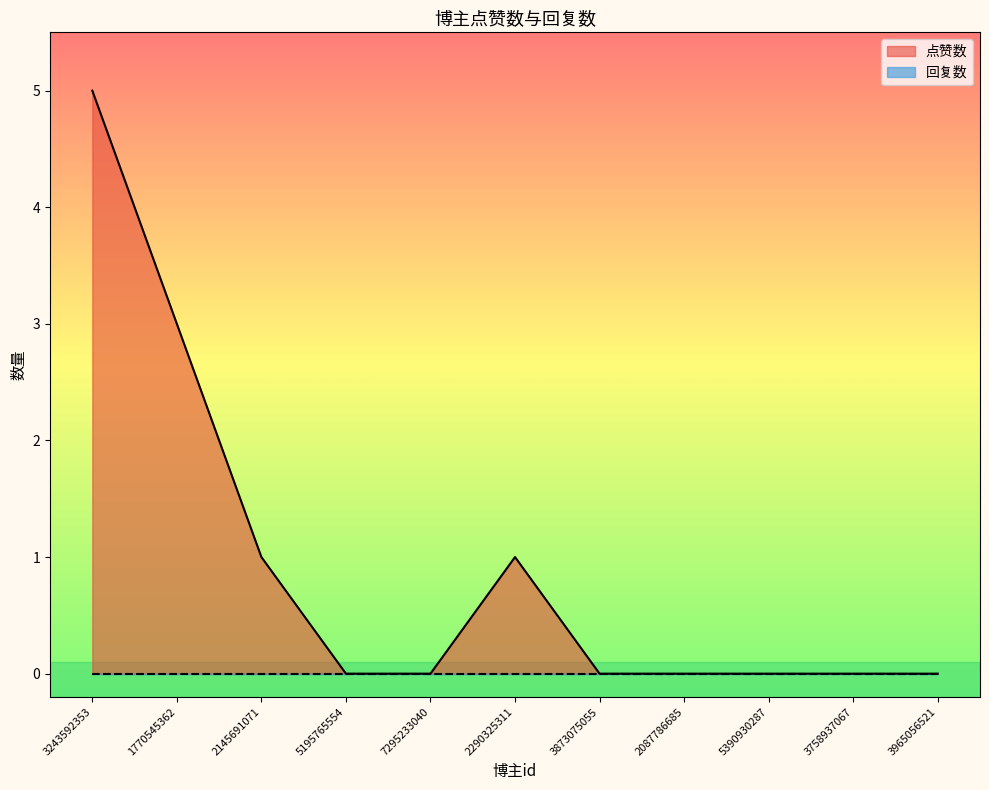

Where is the data nearest to the value 2?

1770545362